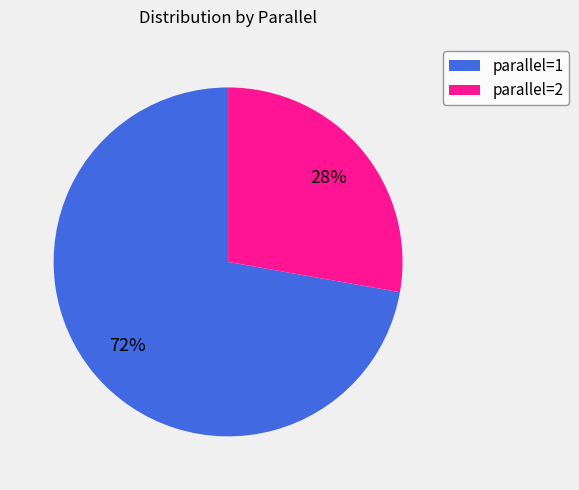

How many slices are in this pie chart?

2